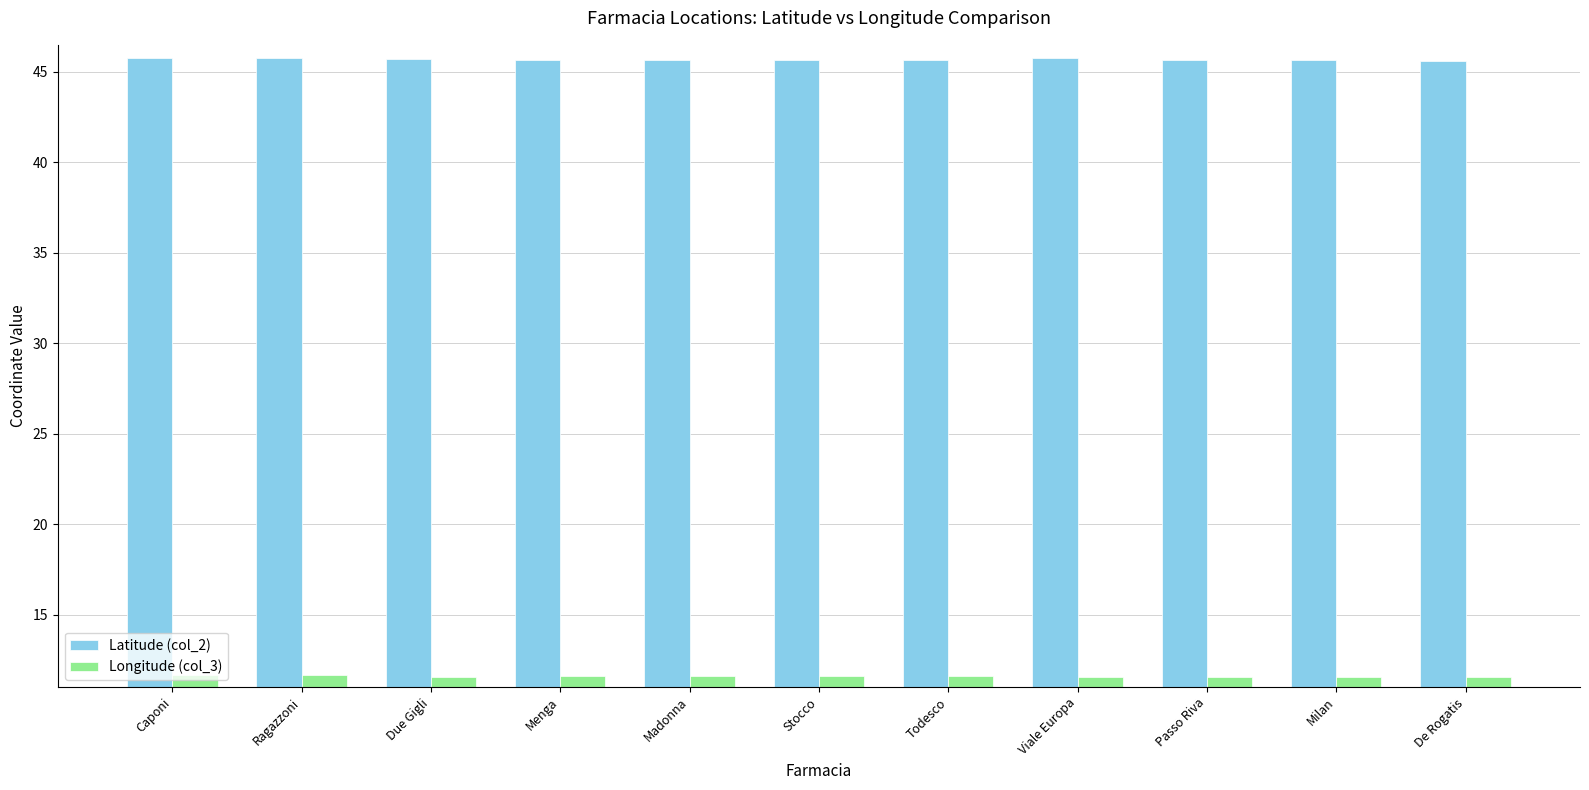

What is the spread (max minus min) of values at Ragazzoni?

34.1